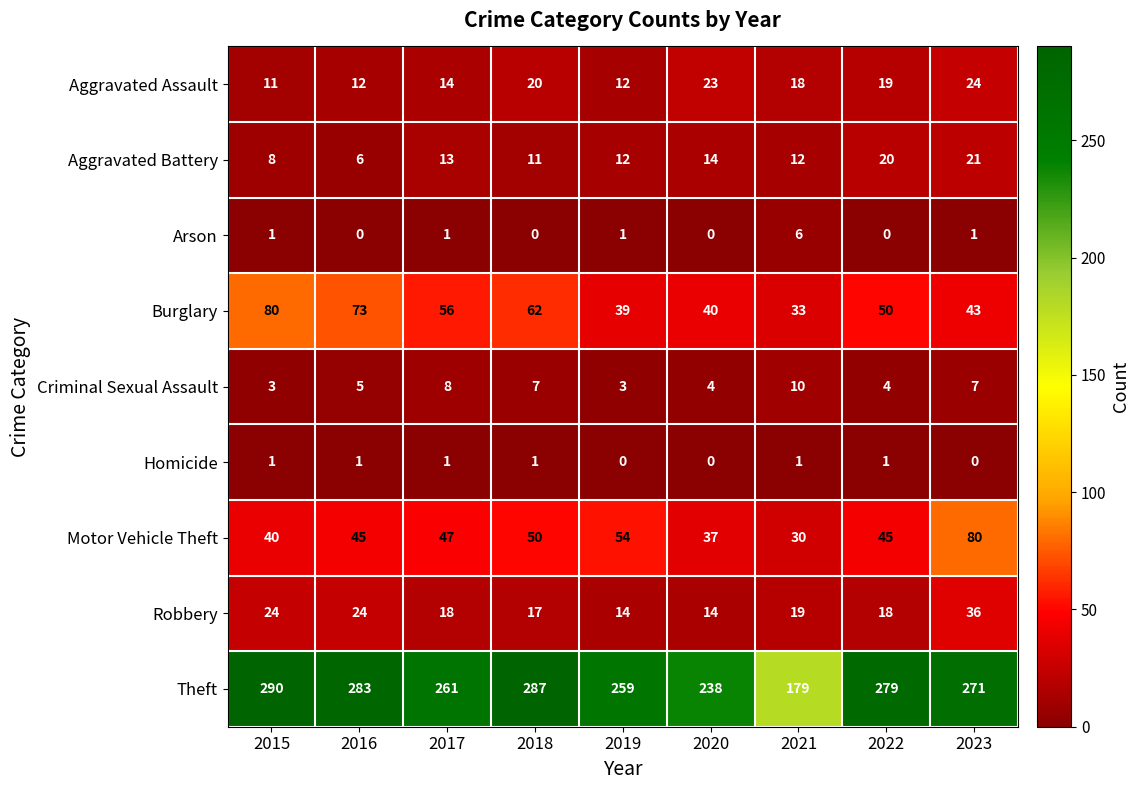

Which category has the highest value across all series?

2015